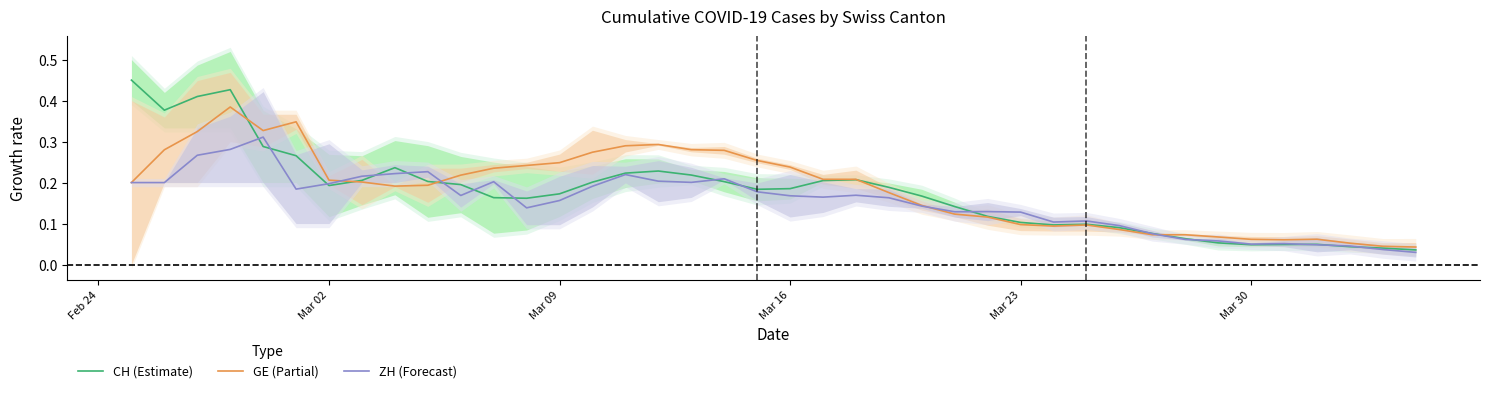

Is it true that GE (Partial) equals 0.0 at Mar 30?

False